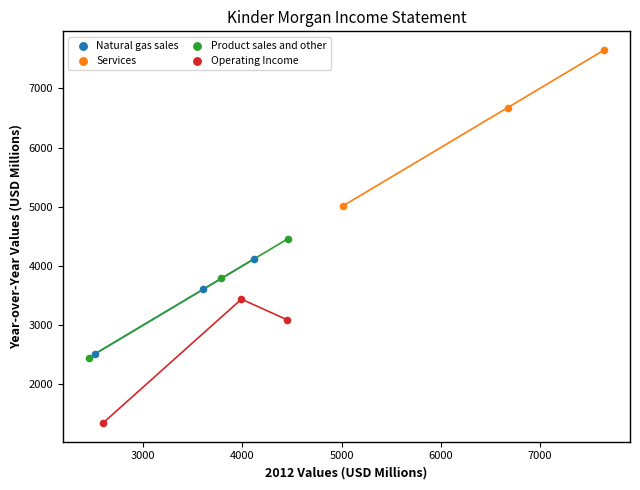

Which series contains the highest Y value?

Services